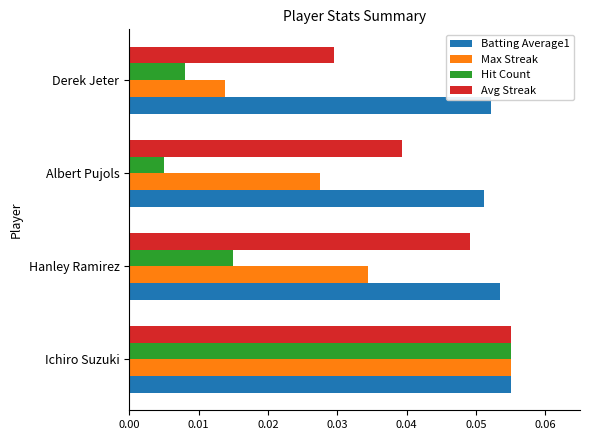

Which series has the largest total across all categories?

Batting Average1